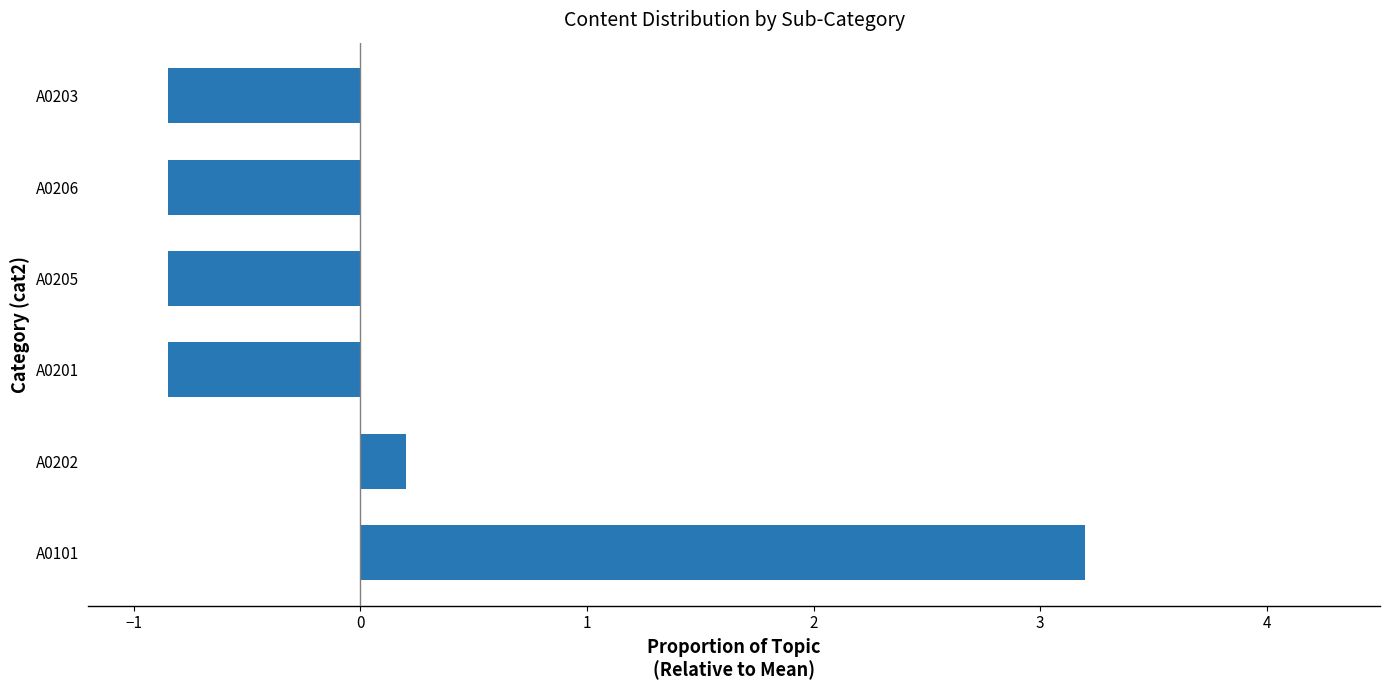

Does the chart contain any negative values?

Yes